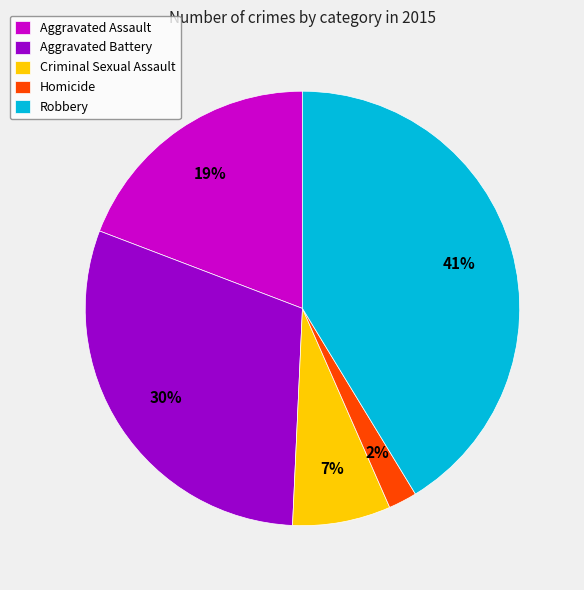

To the nearest percent, what is the difference between the Robbery and Criminal Sexual Assault slice percentages?

34%